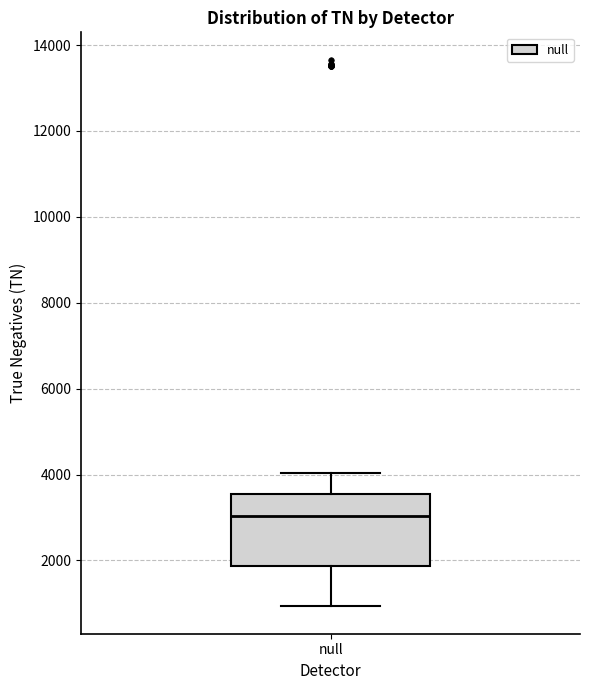

Transcribe this box plot: give where the median line is, the range the box spans, and where the two whiskers end, as read against the y-axis. The values are not printed on the chart, so give them approximately, as read against the axis.

median 3000, box 1800 to 3600, whiskers 1000 to 4000